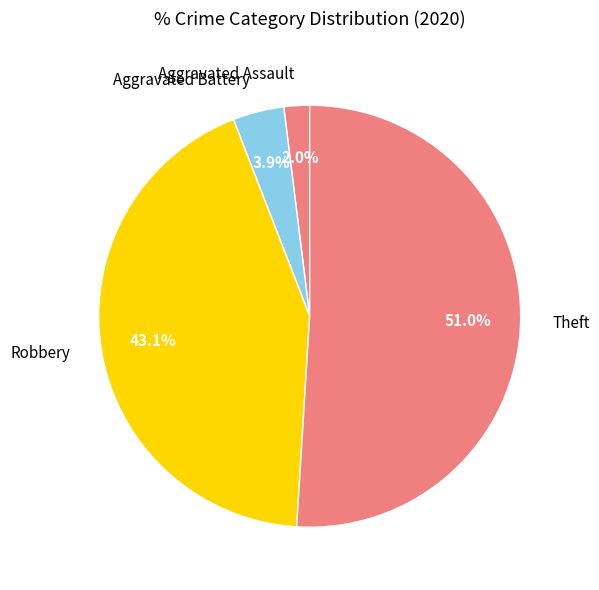

To the nearest percent, what percentage of the pie is Aggravated Assault?

2%